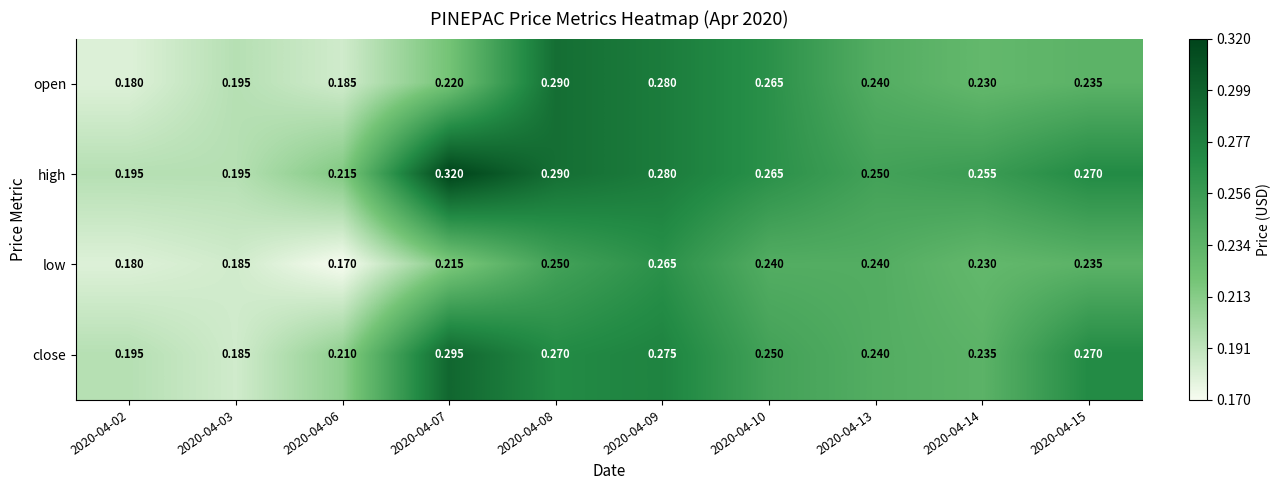

Which label corresponds to the smallest value in the chart?

2020-04-06